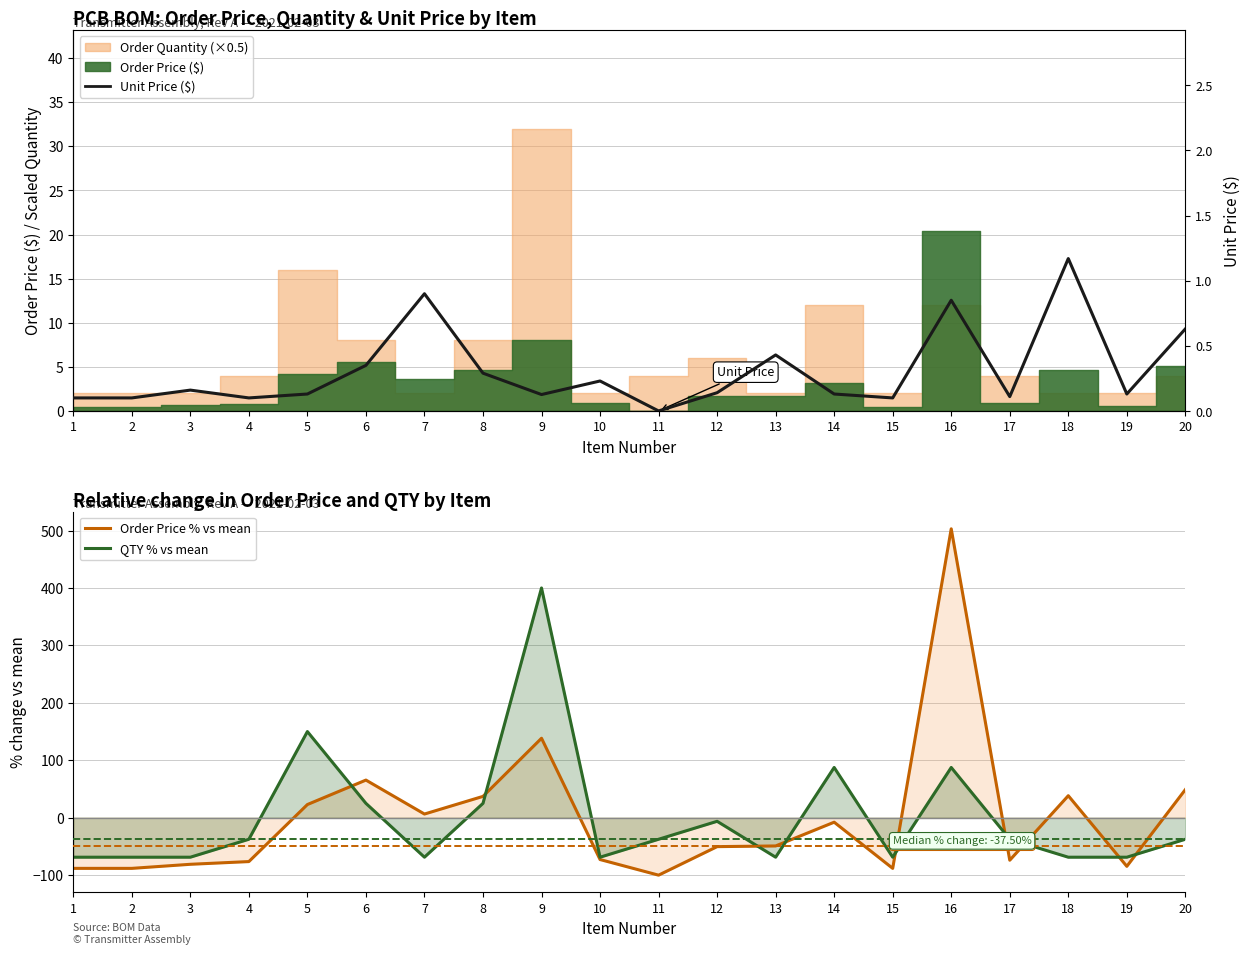

What is the value of the Order Price % vs mean point at the 13th from the left?

-49.2